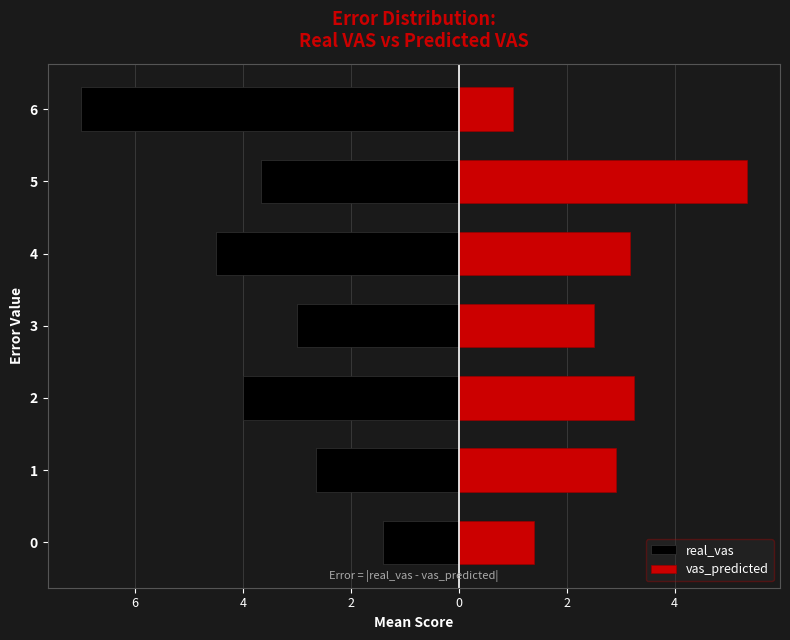

What is the difference between the second highest and second lowest values in the real_vas series?

1.9